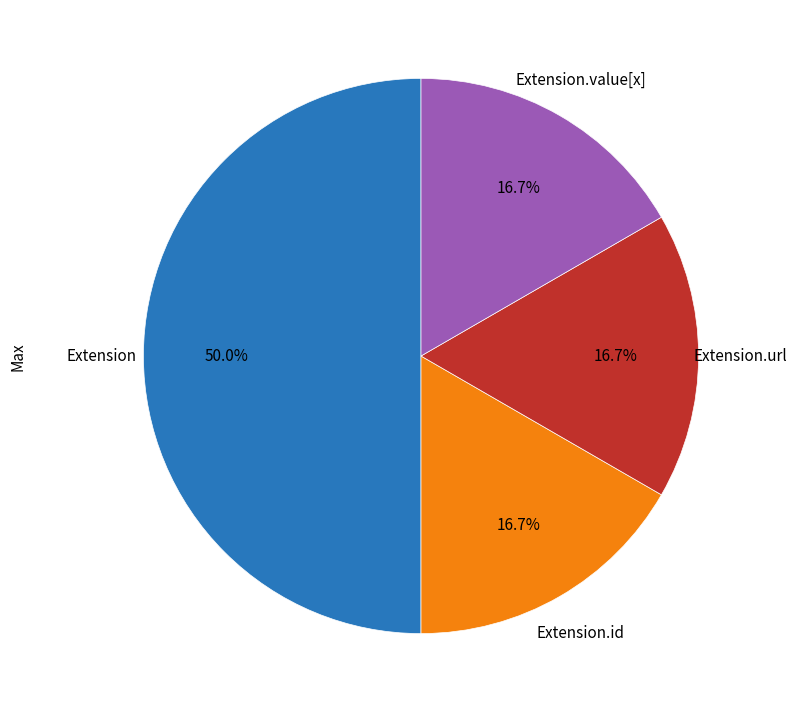

To the nearest percent, what is the difference between the largest and smallest slice percentages?

33%